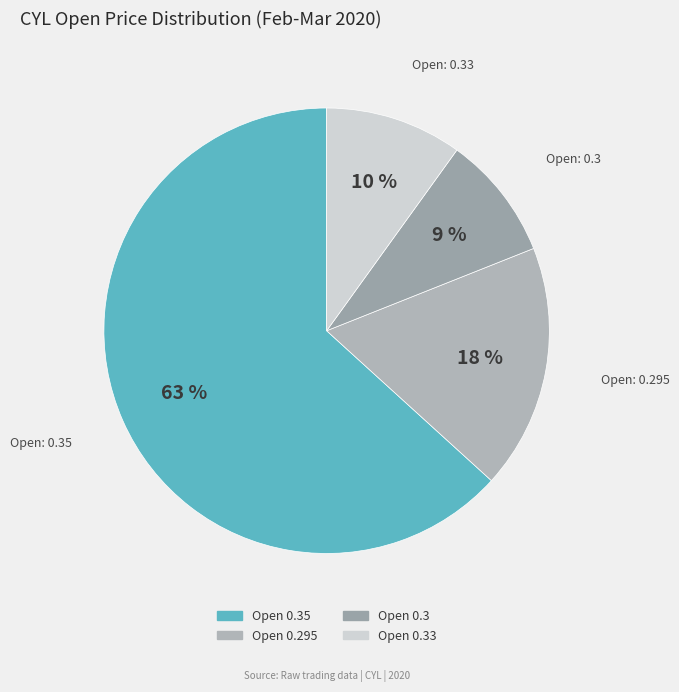

What is the smallest slice in the pie chart?

Open 0.3